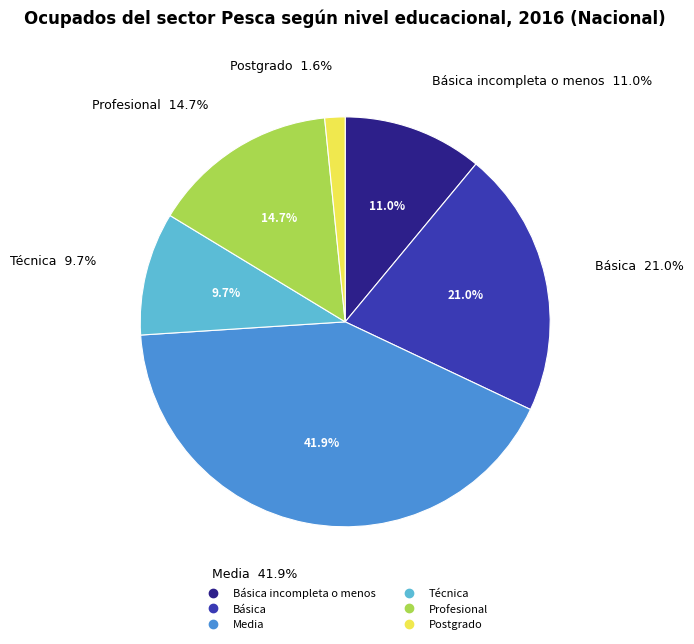

To the nearest percent, what is the average slice percentage?

17%